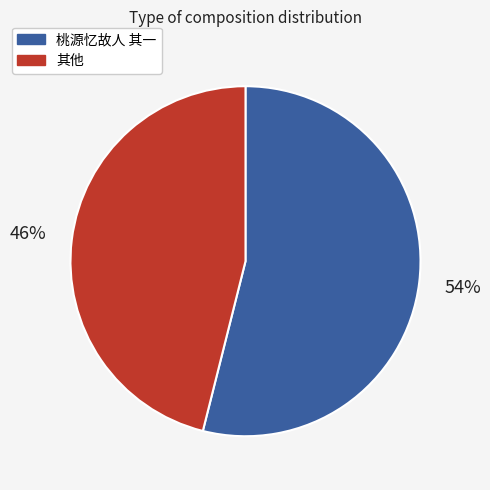

To the nearest percent, what percentage of the pie is 桃源忆故人 其一?

54%